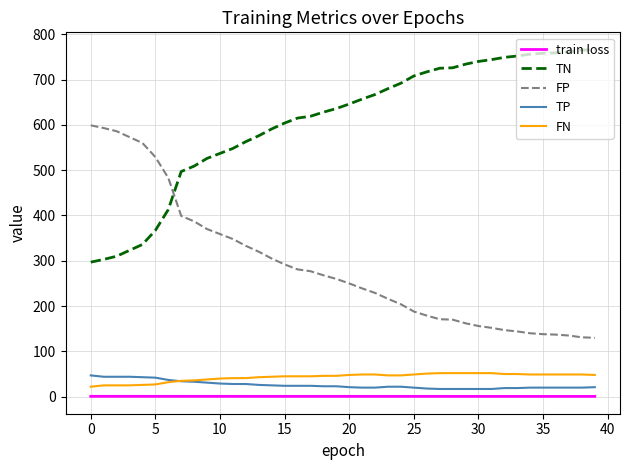

True or false: TP and TN cross at least once.

False